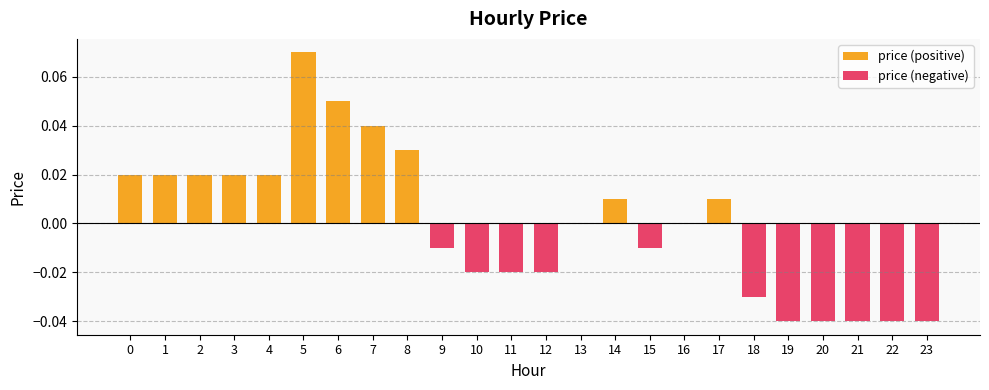

True or false: price (positive) has a value of 0.0 at 11.

True